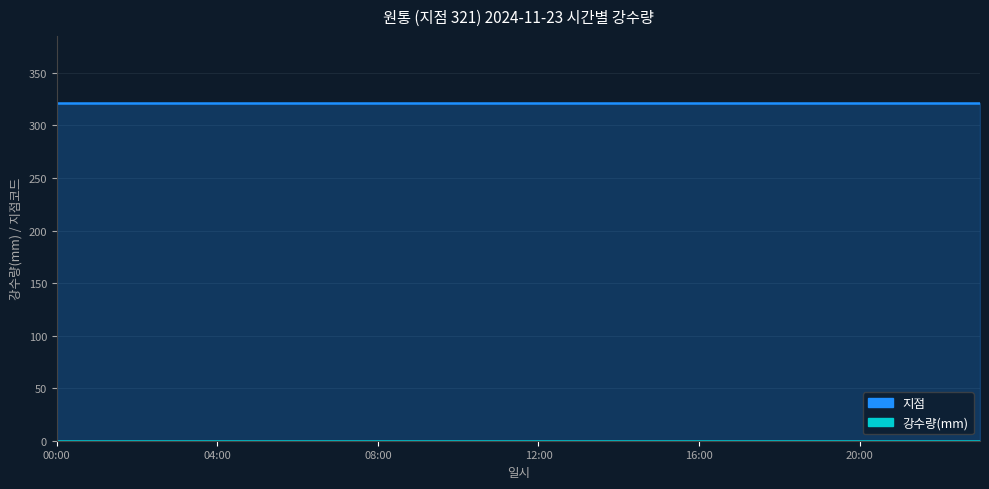

Rank the series at 02:00 from highest to lowest value.

지점, 강수량(mm)